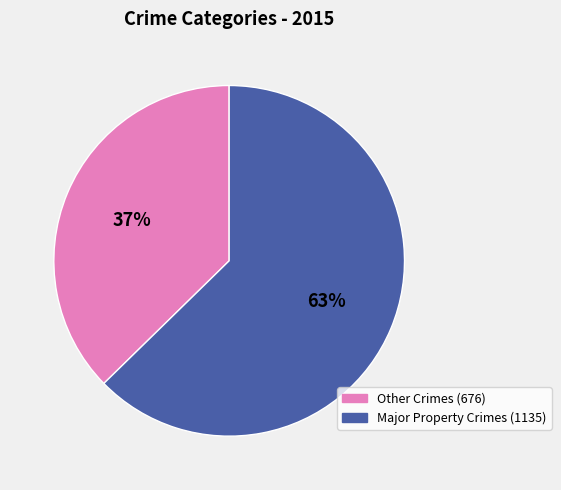

To the nearest percent, what is the average slice percentage?

50%